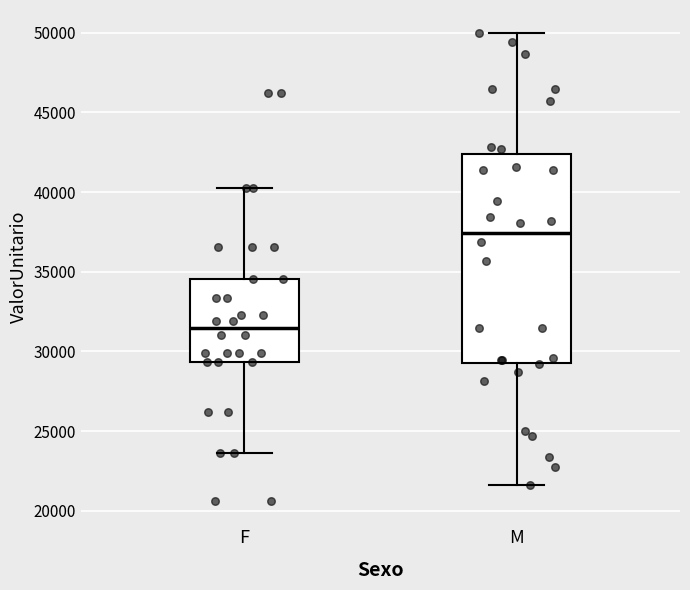

Reading left to right, read every box against the y-axis: the position of its median line, the range the box covers, and the ends of its whiskers. The values are not printed on the chart, so give them approximately, as read against the axis.

F: median 31500, box 29500 to 34500, whiskers 23500 to 40500
M: median 37500, box 29500 to 42500, whiskers 21500 to 50000